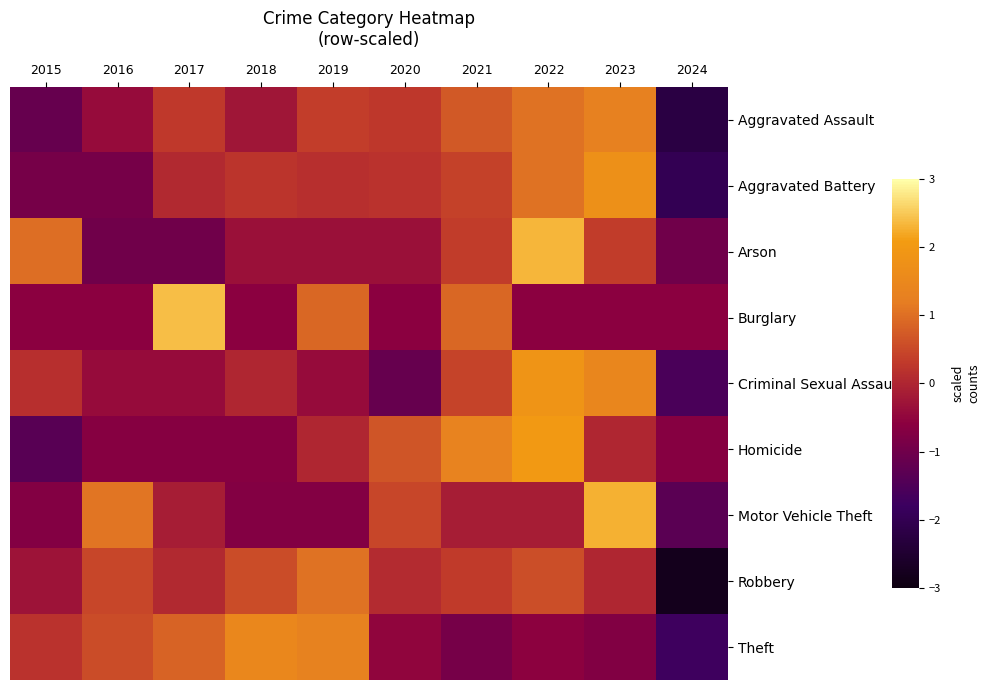

List the series in order of their peak value, highest first.

Burglary, Arson, Motor Vehicle Theft, Homicide, Criminal Sexual Assault, Aggravated Battery, Theft, Aggravated Assault, Robbery